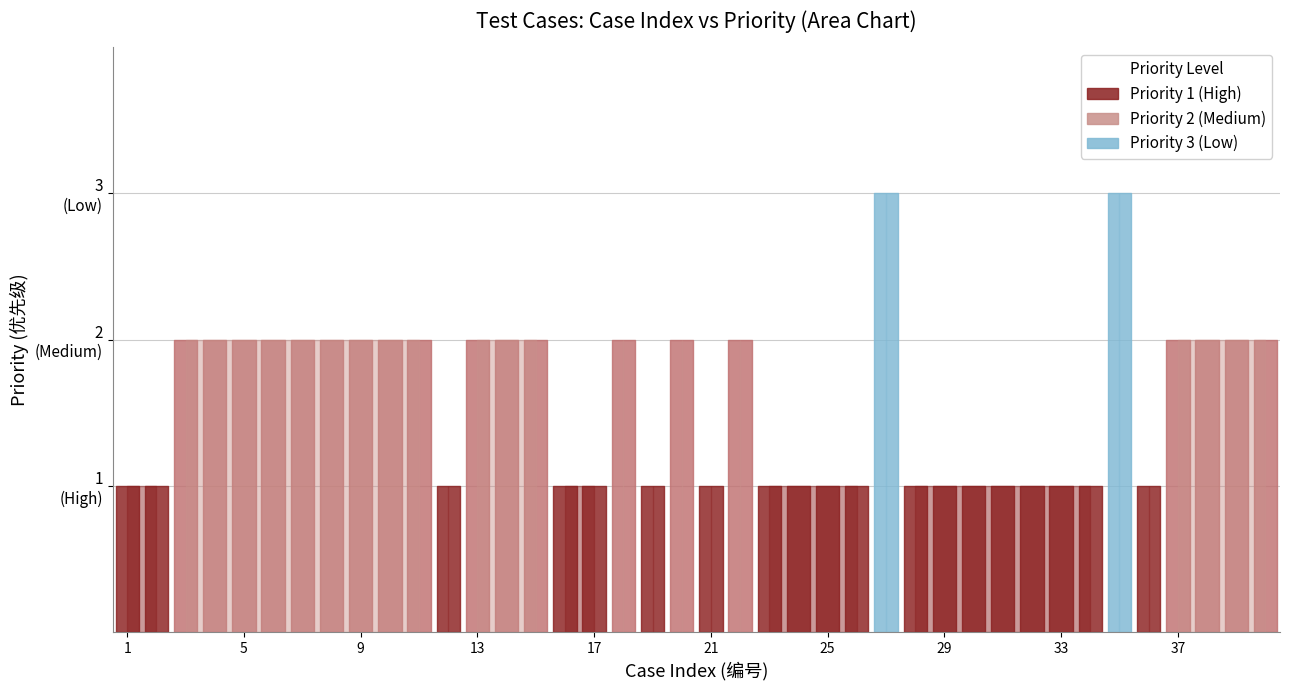

Which has a higher value, 38 or 5?

38